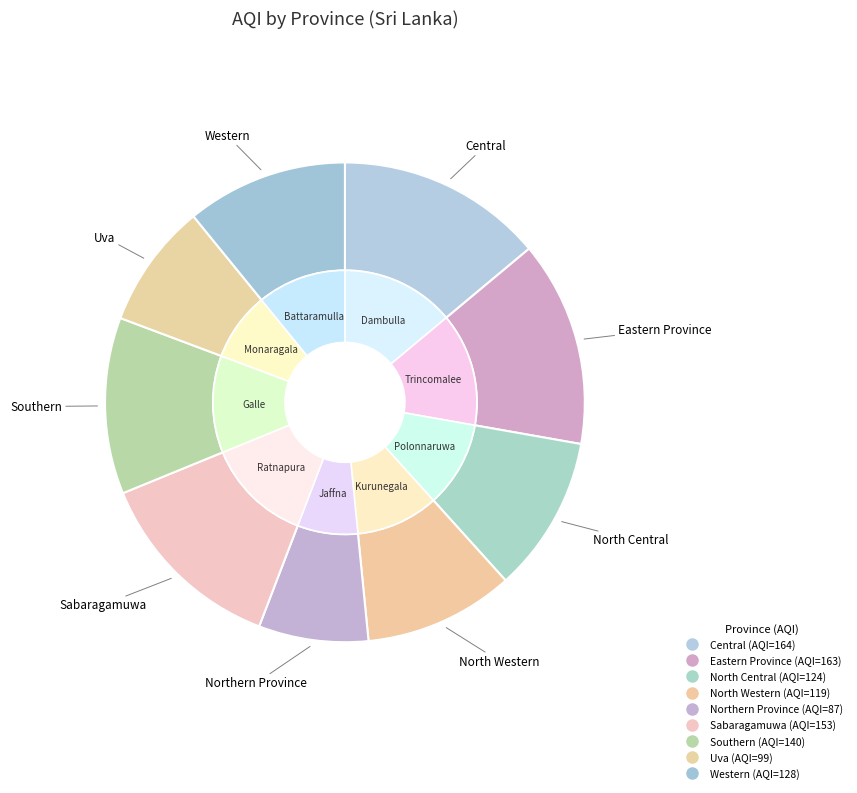

To the nearest percent, what is the average slice percentage?

11%